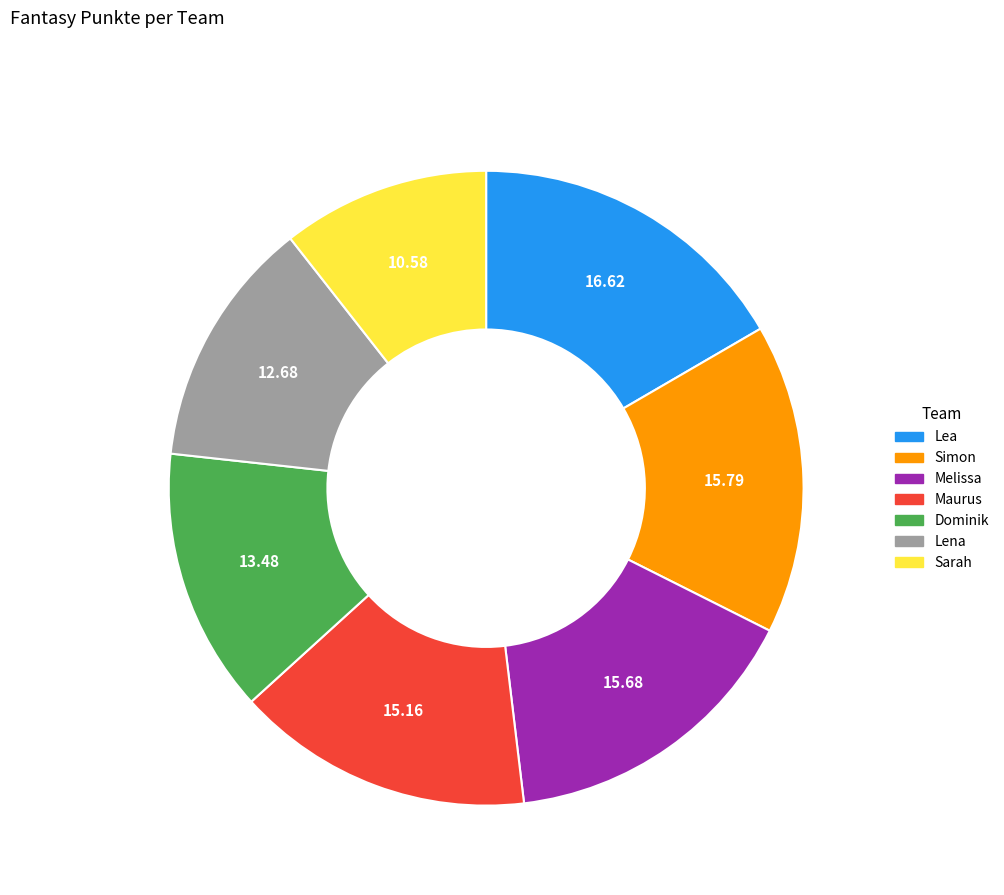

Is there any slice that represents more than half of the pie?

No